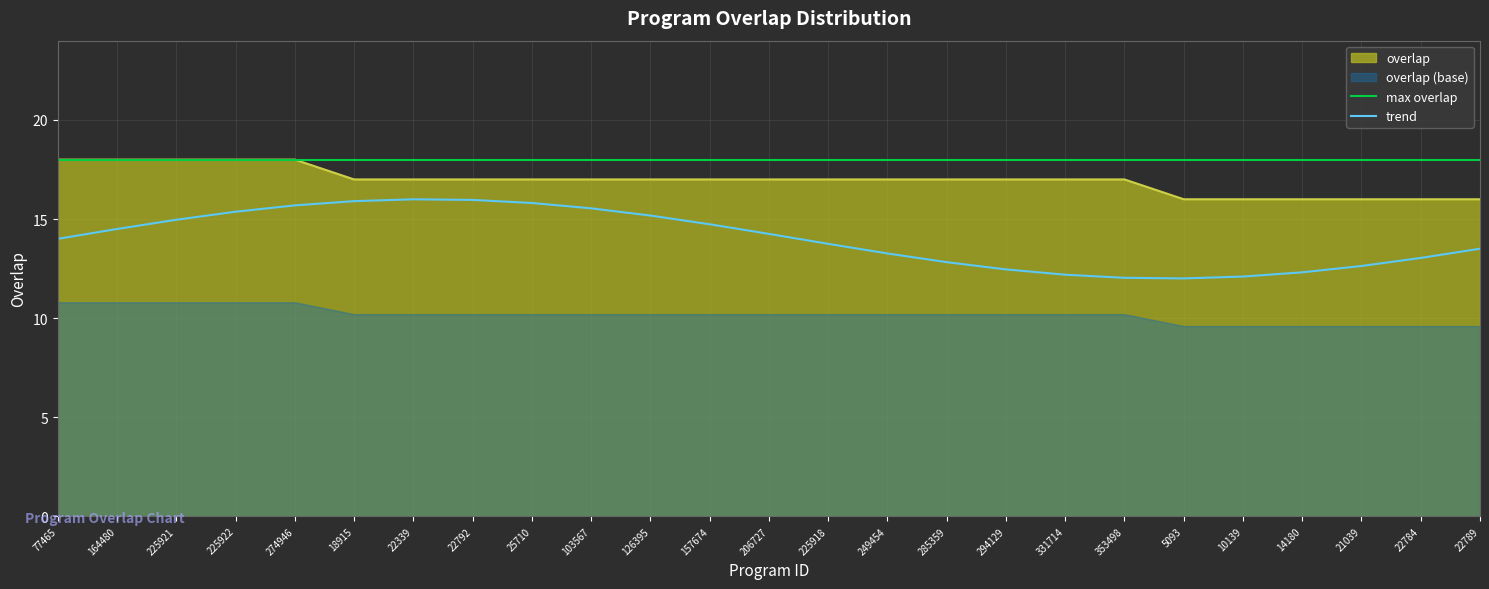

What is the difference between the trend values at 10139 and 77465?

1.9